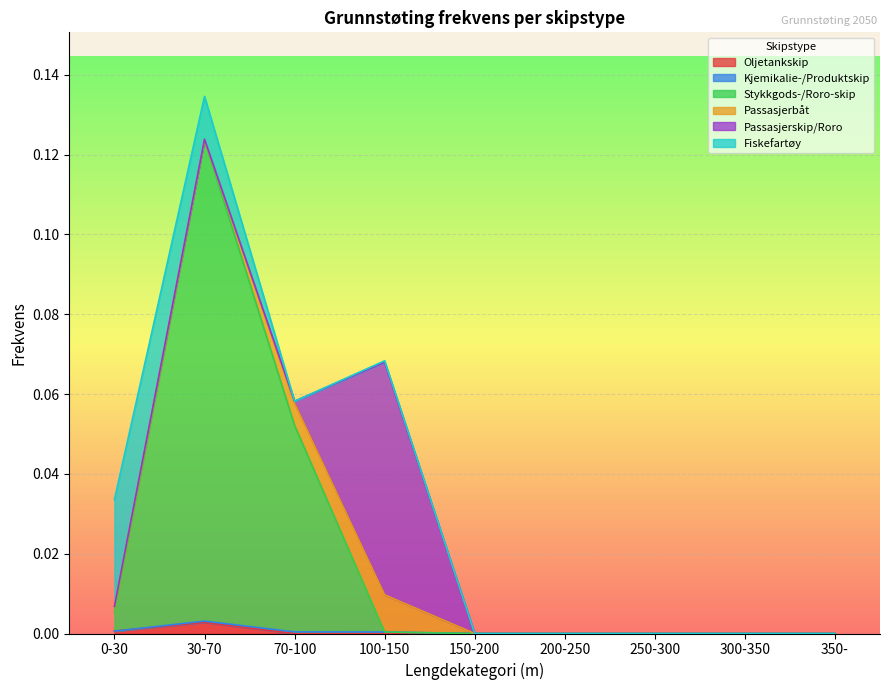

Between 250-300 and 30-70, which is larger?

30-70